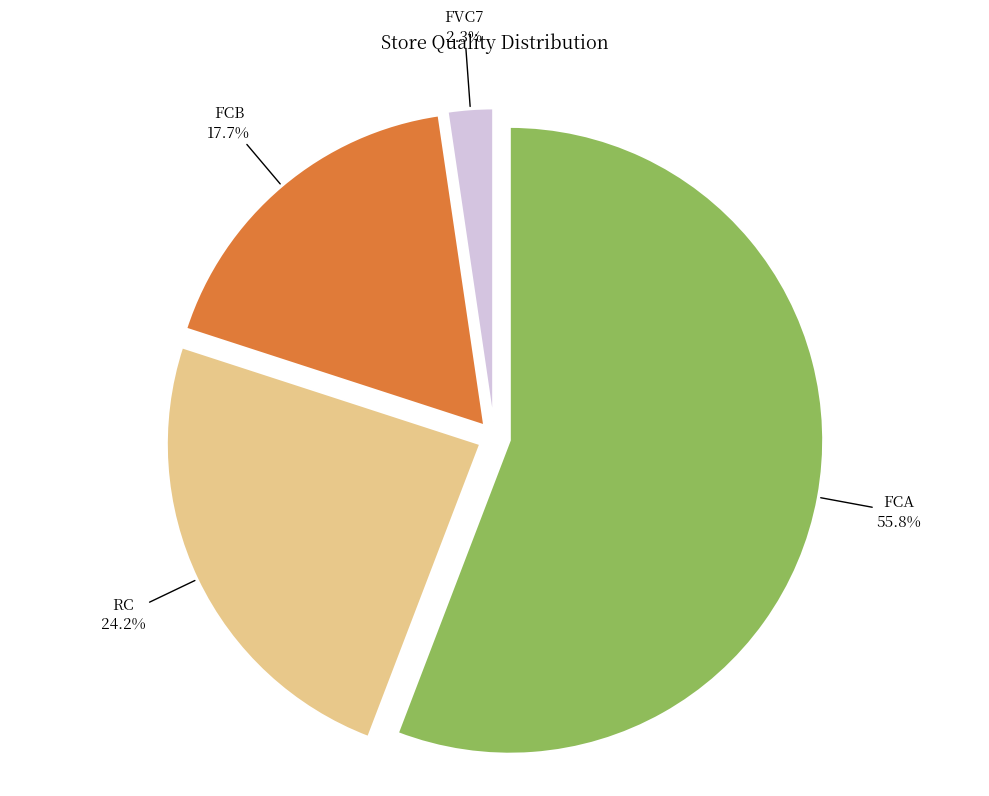

Which has a higher value, RC or FCA?

FCA